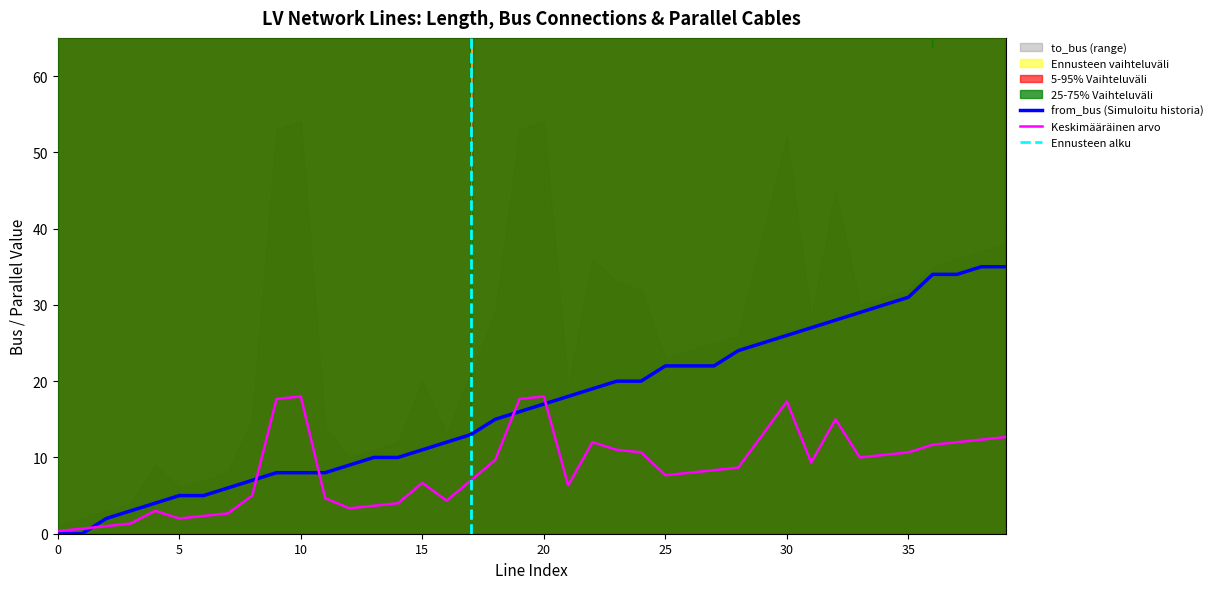

How many values in the from_bus series are below 17?

20